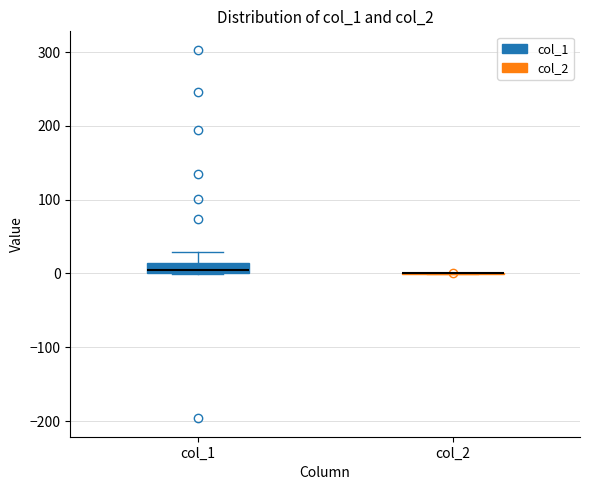

Which box is the tallest, from its lower edge to its upper edge?

col_1